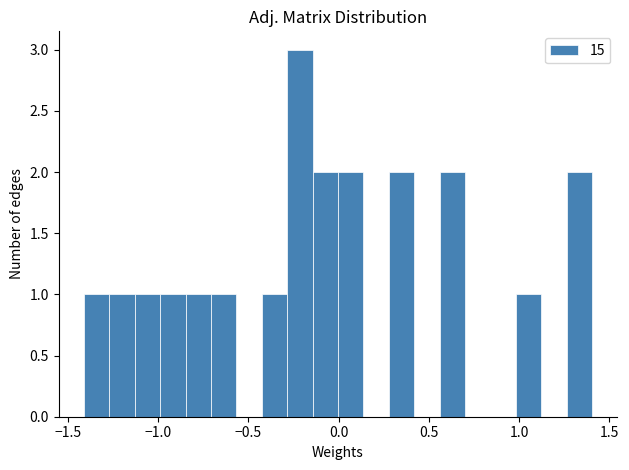

Read against the x-axis, roughly where is the centre of the tallest bar?

-0.20